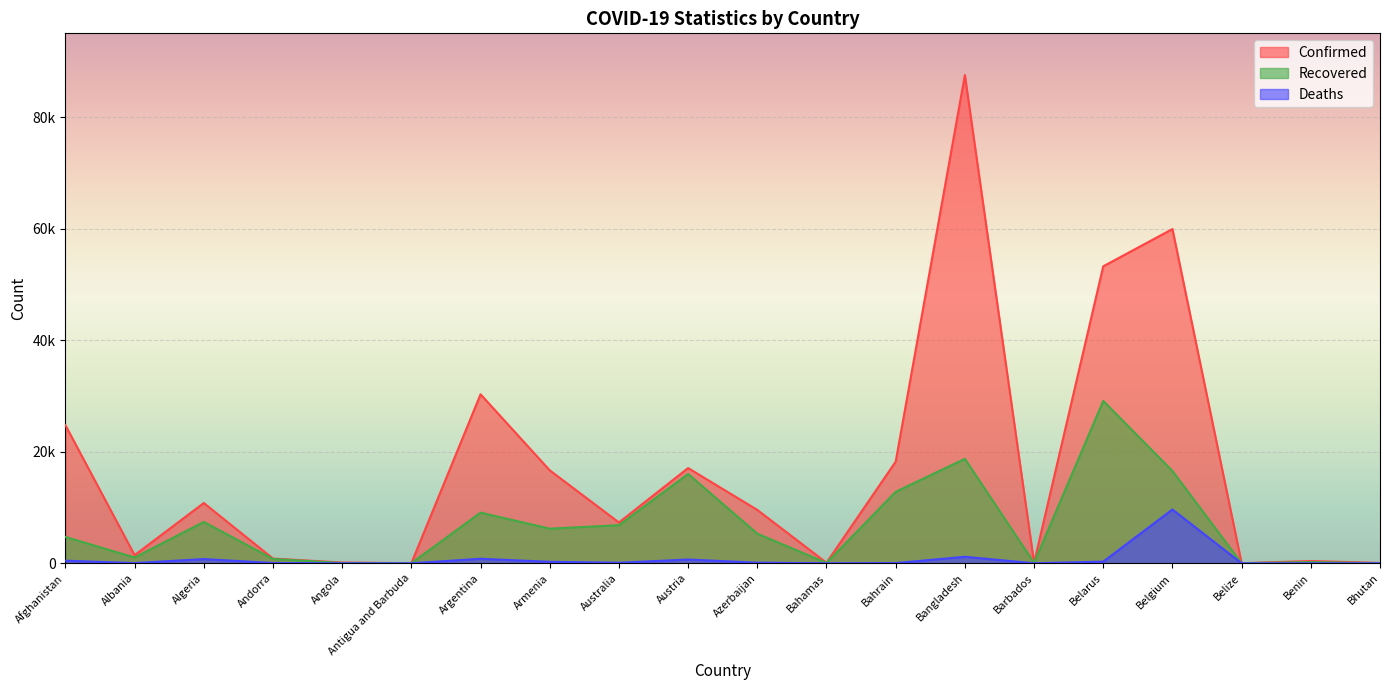

Rank the series by their maximum value, from lowest to highest.

Deaths, Recovered, Confirmed